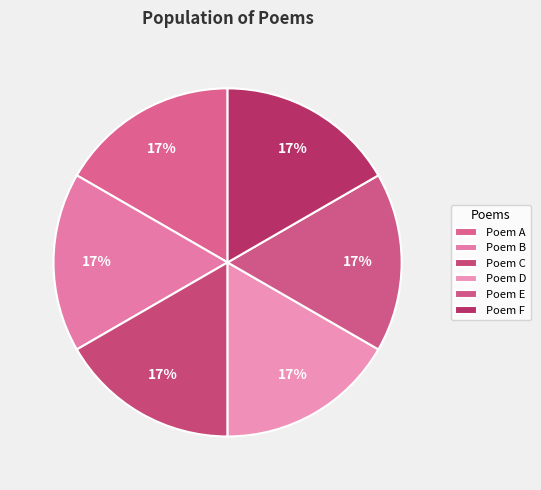

How many slices are in this pie chart?

6